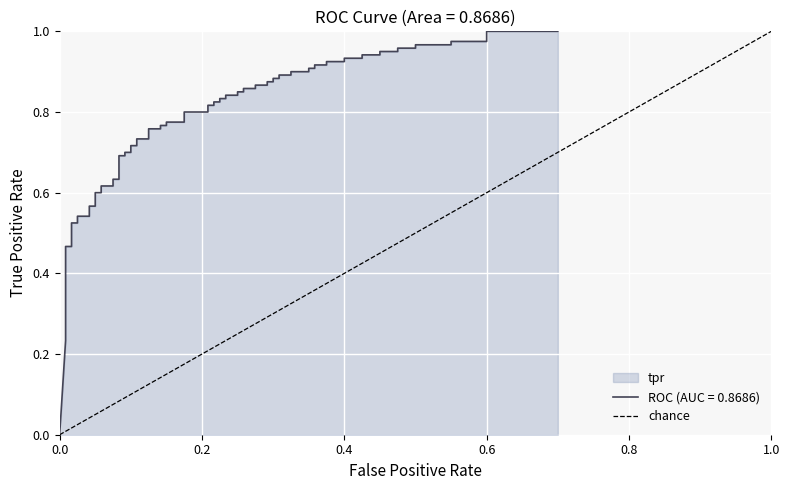

What is the greatest value displayed?

1